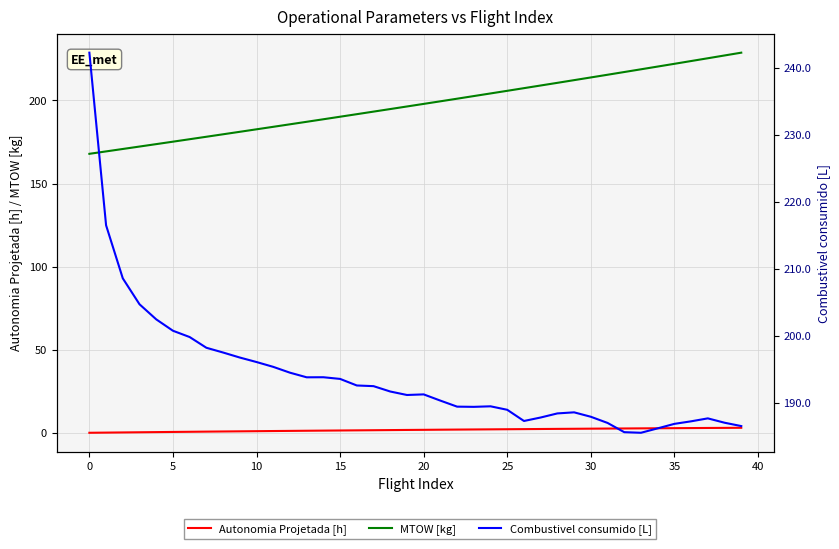

What is the spread (max minus min) of values at 24?

202.0